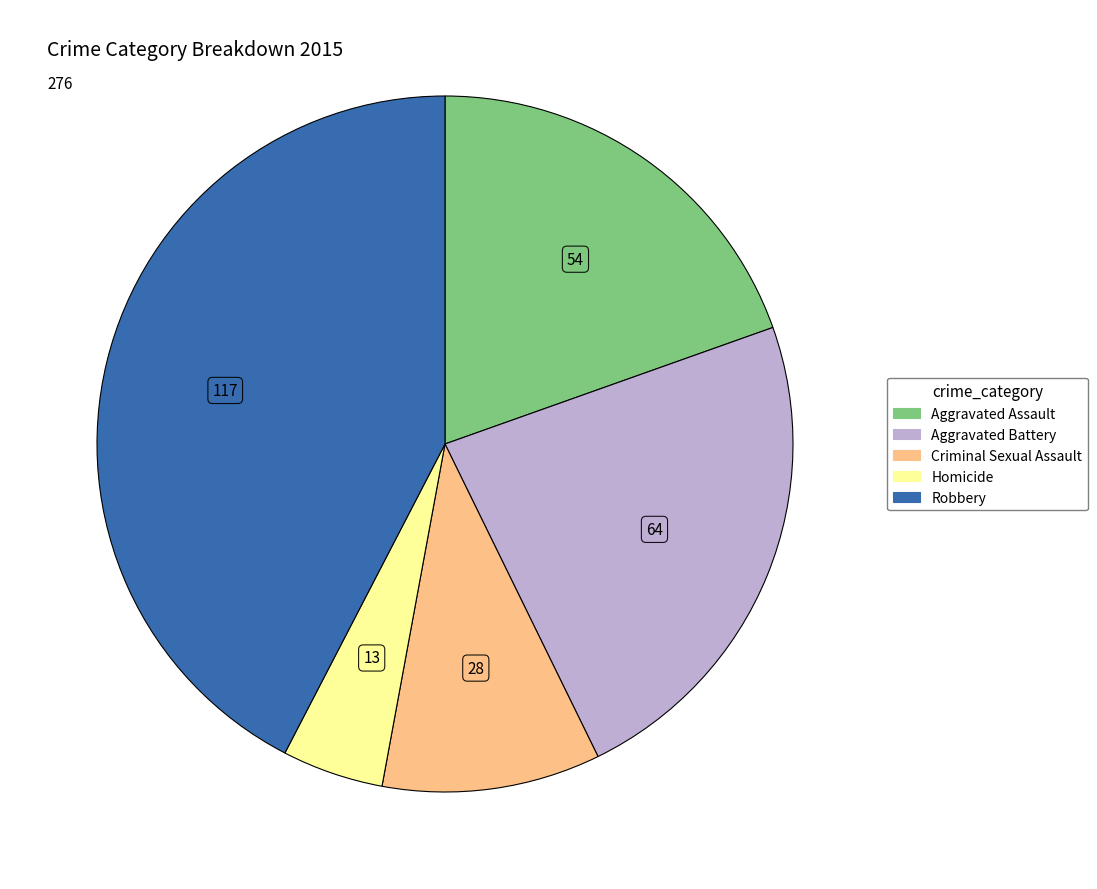

Between Aggravated Assault and Homicide, which is larger?

Aggravated Assault